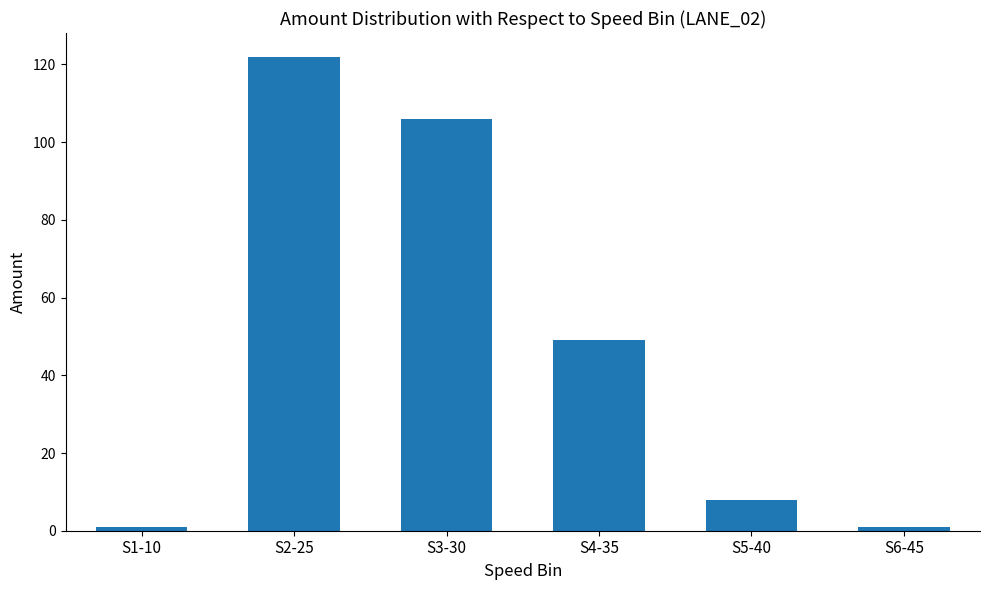

Reading right to left, list all the values displayed in this chart.

1	8	49	106	122	1